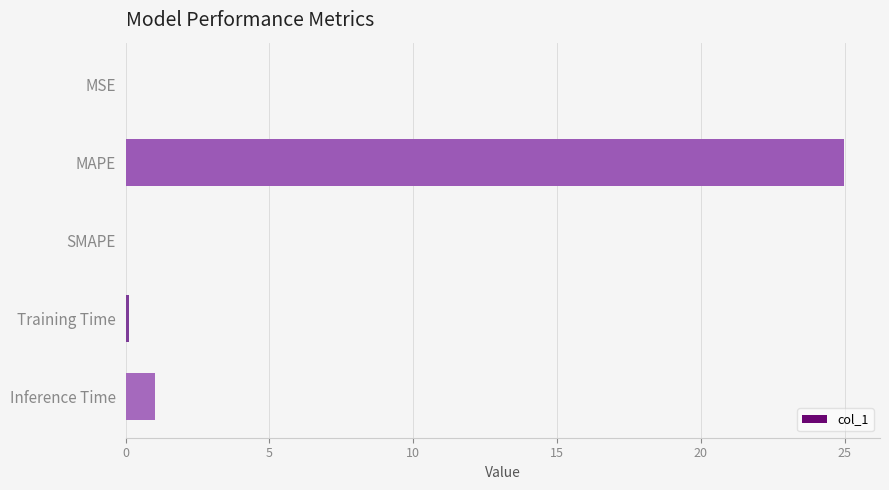

Where is the data nearest to the value 12?

Inference Time